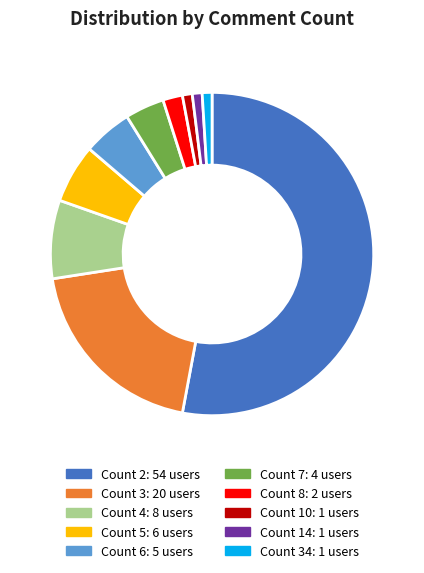

The Count 3: 20 users slice represents 20% of the pie. True or false?

True